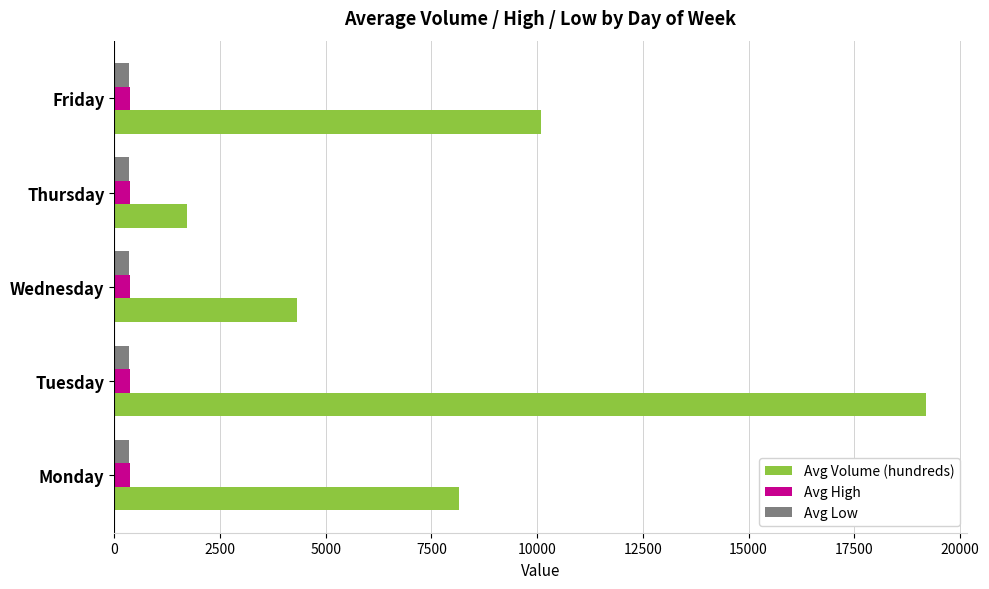

Which series has the largest range (max minus min)?

Avg Volume (hundreds)